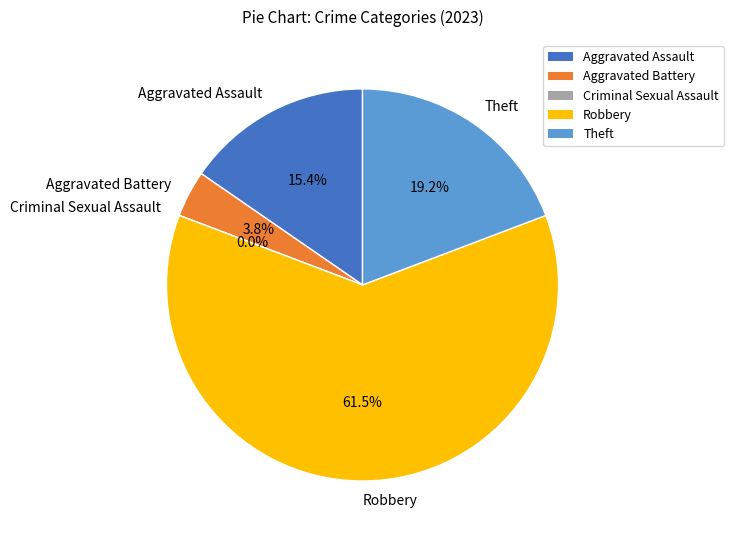

Which category has the biggest portion of the pie?

Robbery